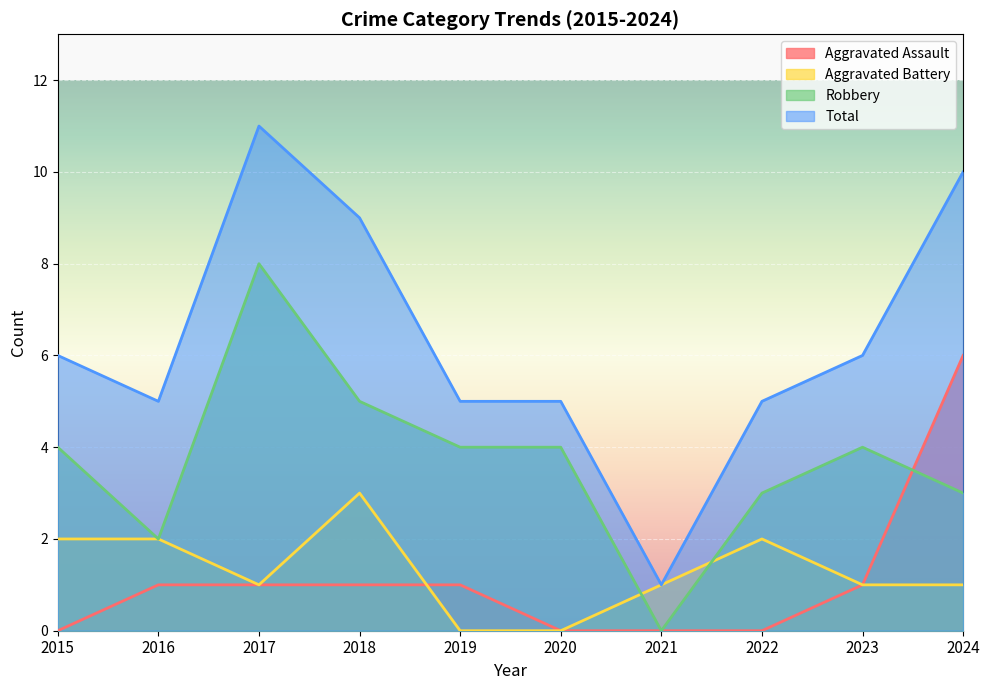

At 2016, list the series in order from largest to smallest.

Total, Aggravated Battery, Robbery, Aggravated Assault